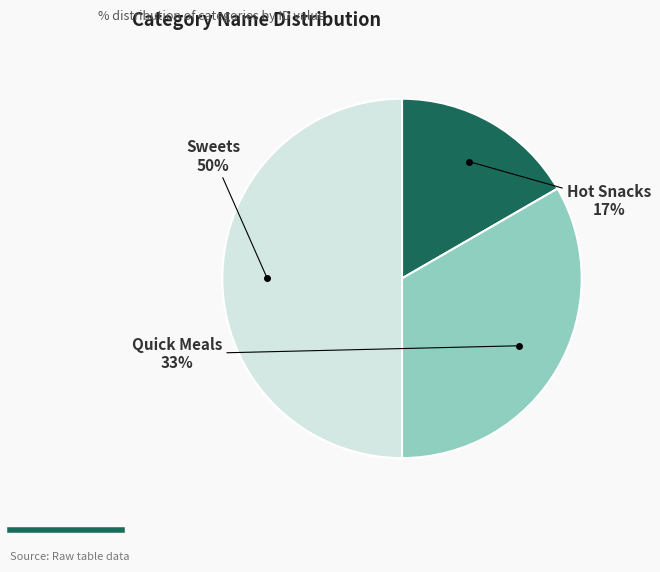

To the nearest percent, what is the difference between the largest and smallest slice percentages?

33%